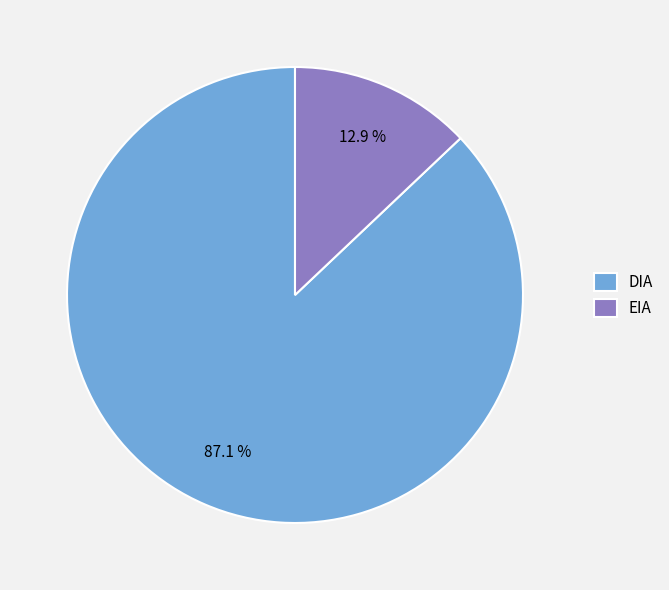

What is the majority slice?

DIA